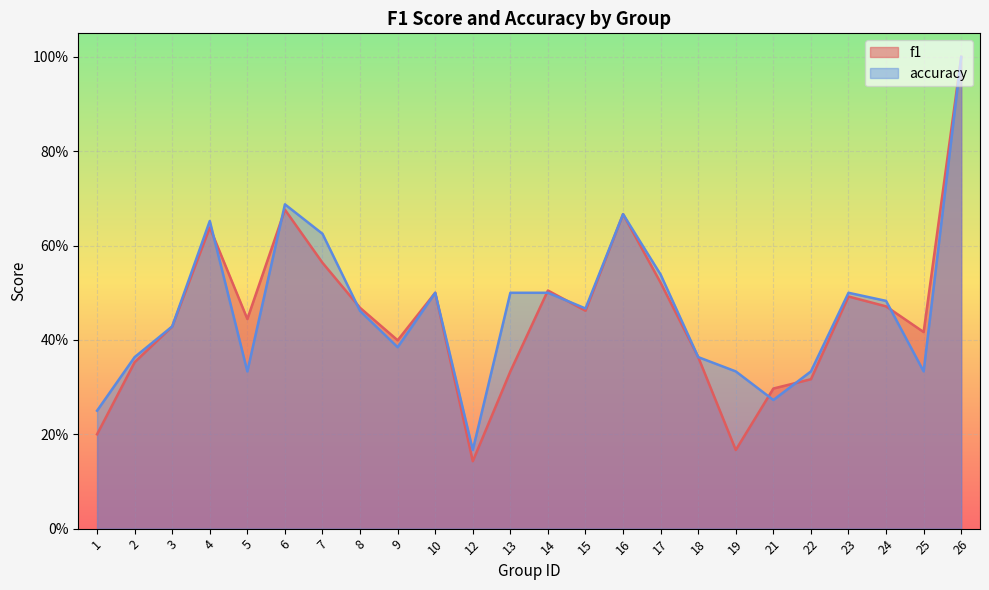

Does the chart display data point markers on the line(s)?

No